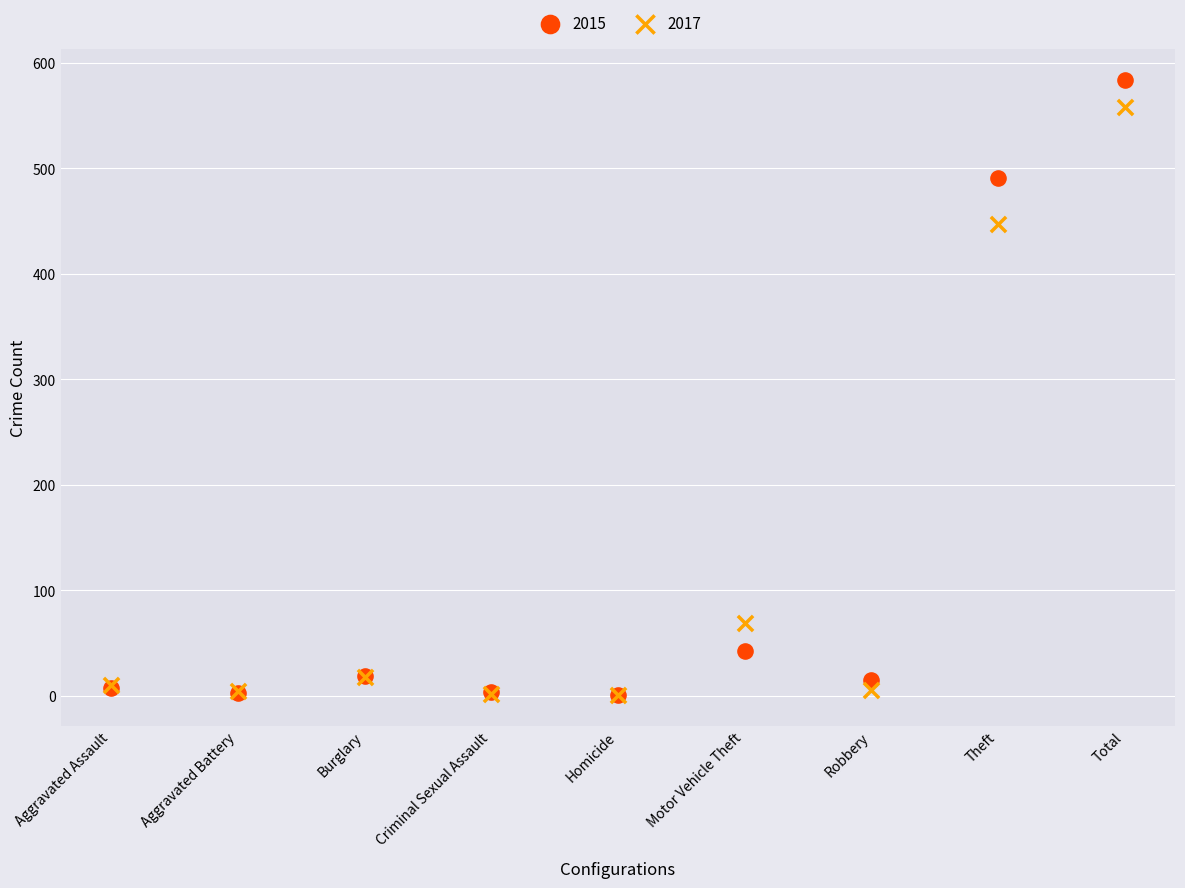

In the 2017 series, what Y value is closest to 279?

447